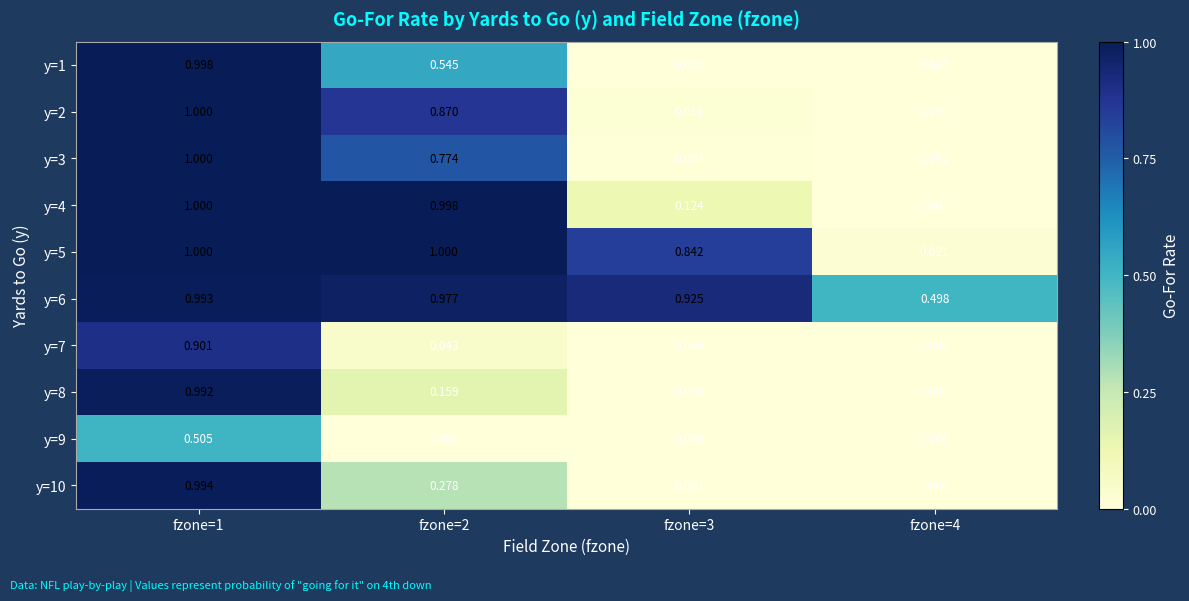

Is the value of y=10 at fzone=4 greater than the value of y=8 at fzone=1?

No